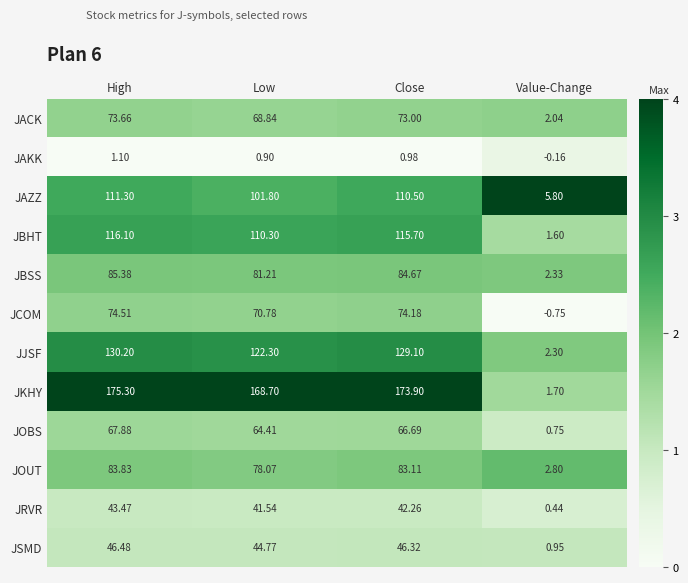

List the series in order of their peak value, lowest first.

JAKK, JRVR, JSMD, JOBS, JACK, JCOM, JOUT, JBSS, JAZZ, JBHT, JJSF, JKHY